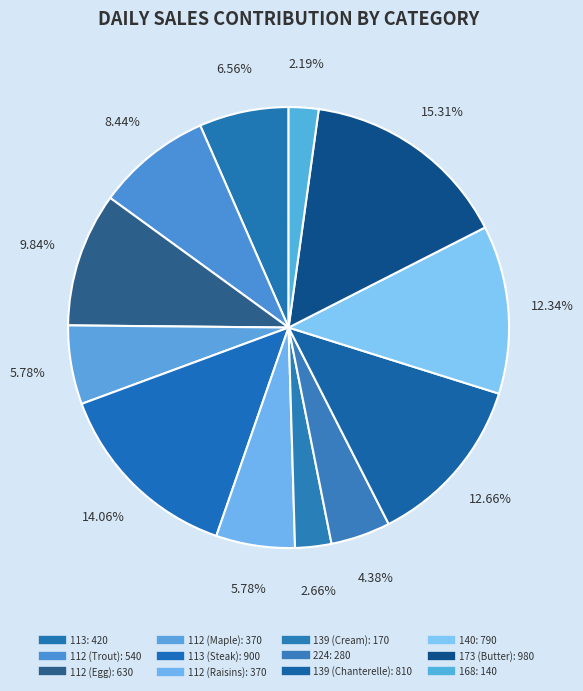

To the nearest percent, what is the difference between the largest and smallest slice percentages?

13%